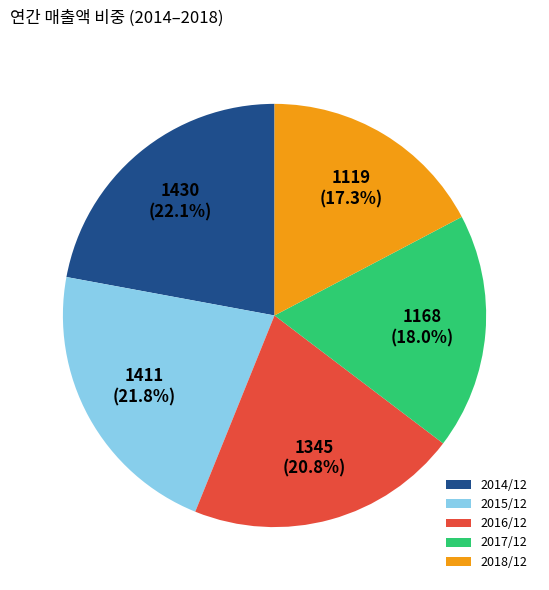

Is there a majority slice in this chart?

No